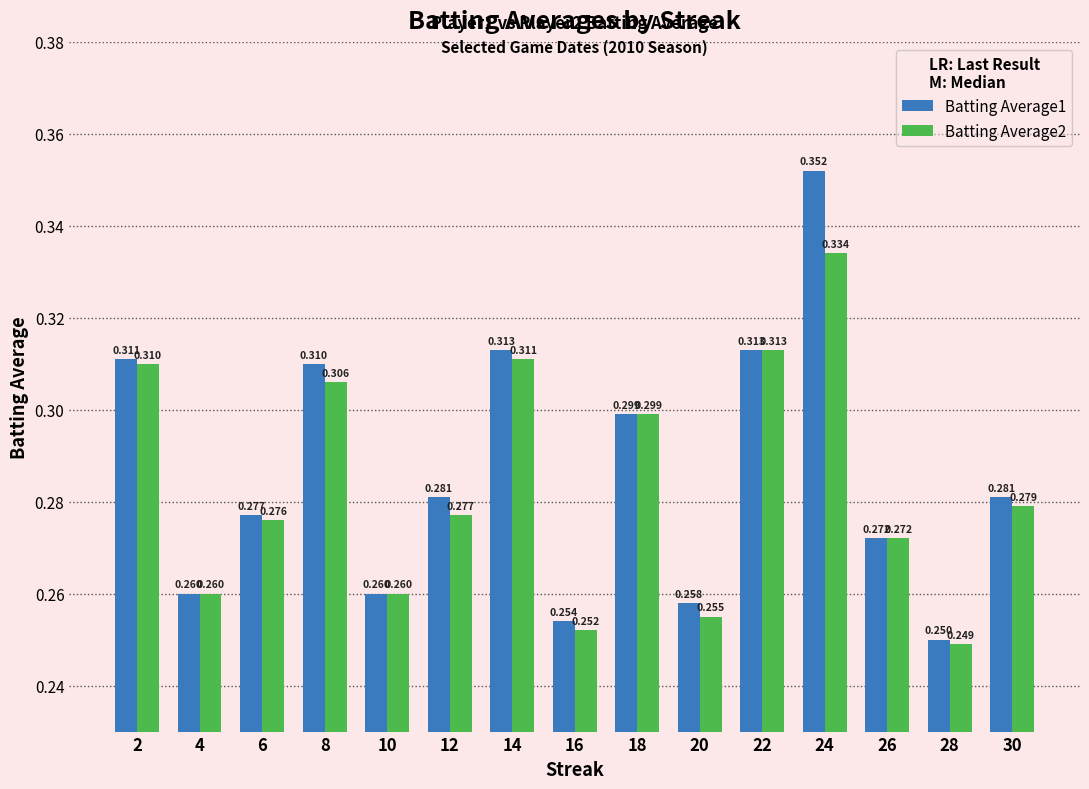

Is the value of Batting Average1 at 12 greater than the value of Batting Average2 at 24?

No